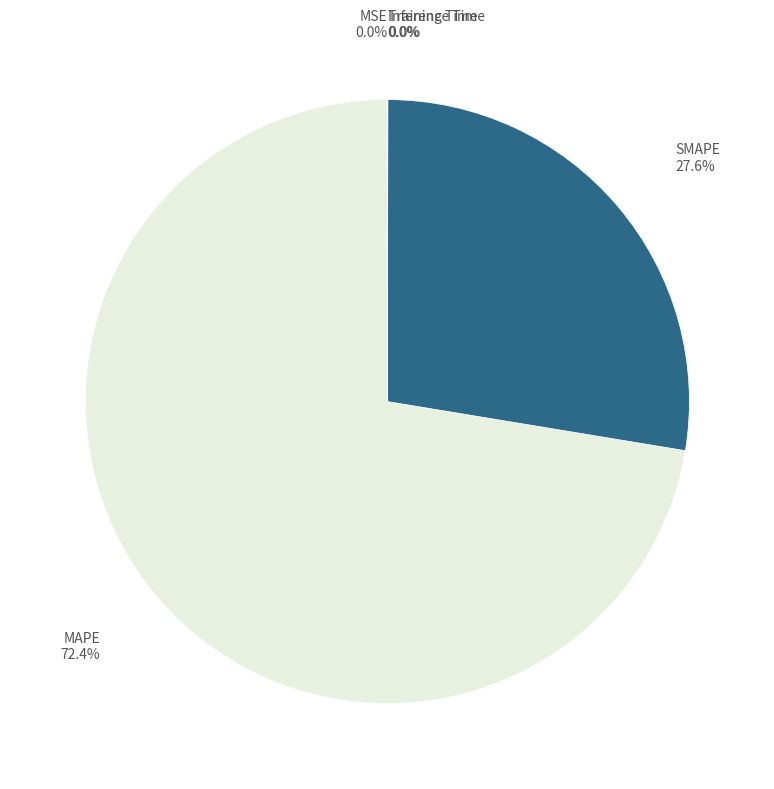

Does any single category account for the majority?

Yes